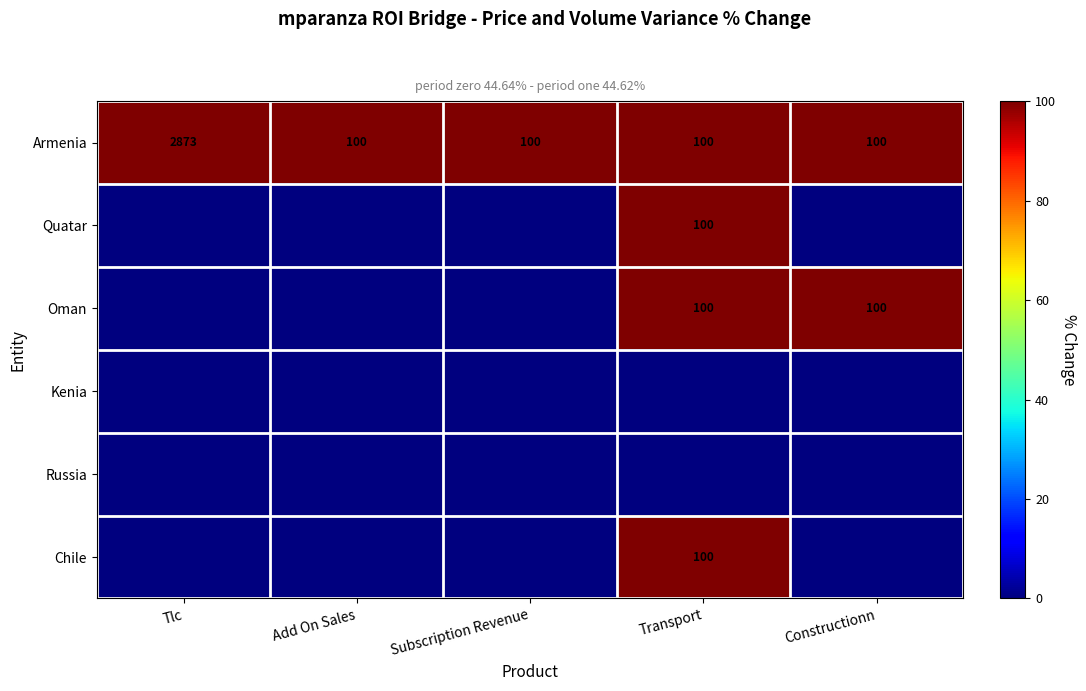

What is the sum of the Armenia values at Add On Sales and Transport?

200